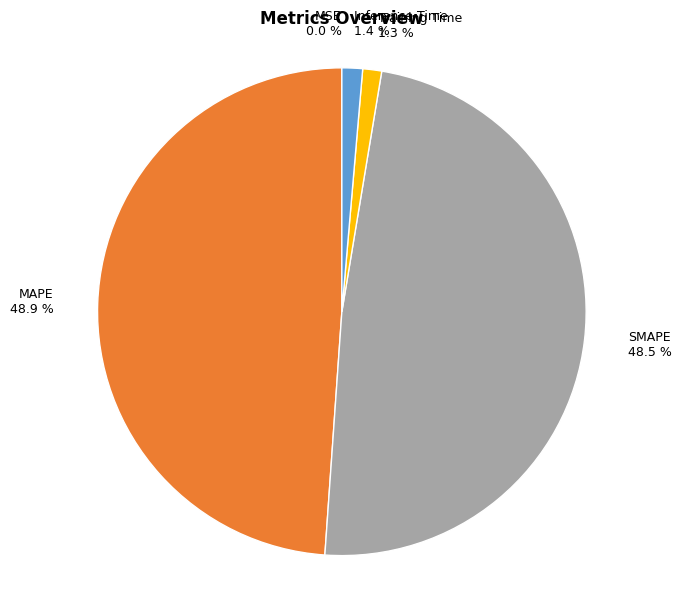

Is there a majority slice in this chart?

No